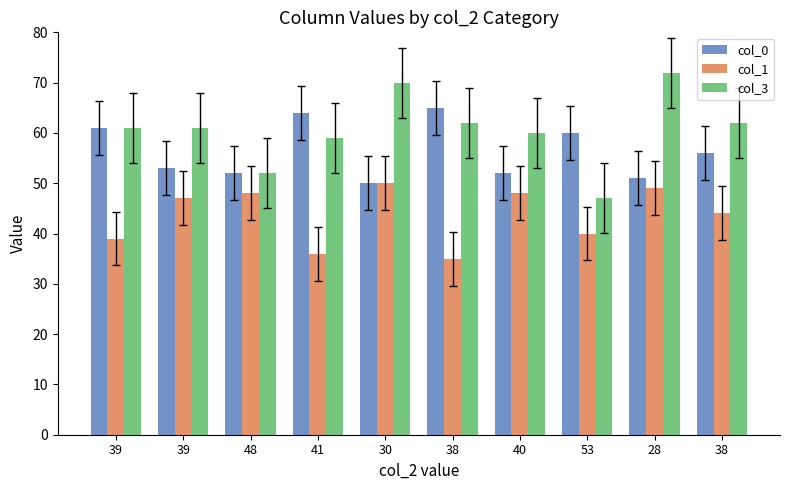

Is it true that col_0 equals 50 at 30?

True